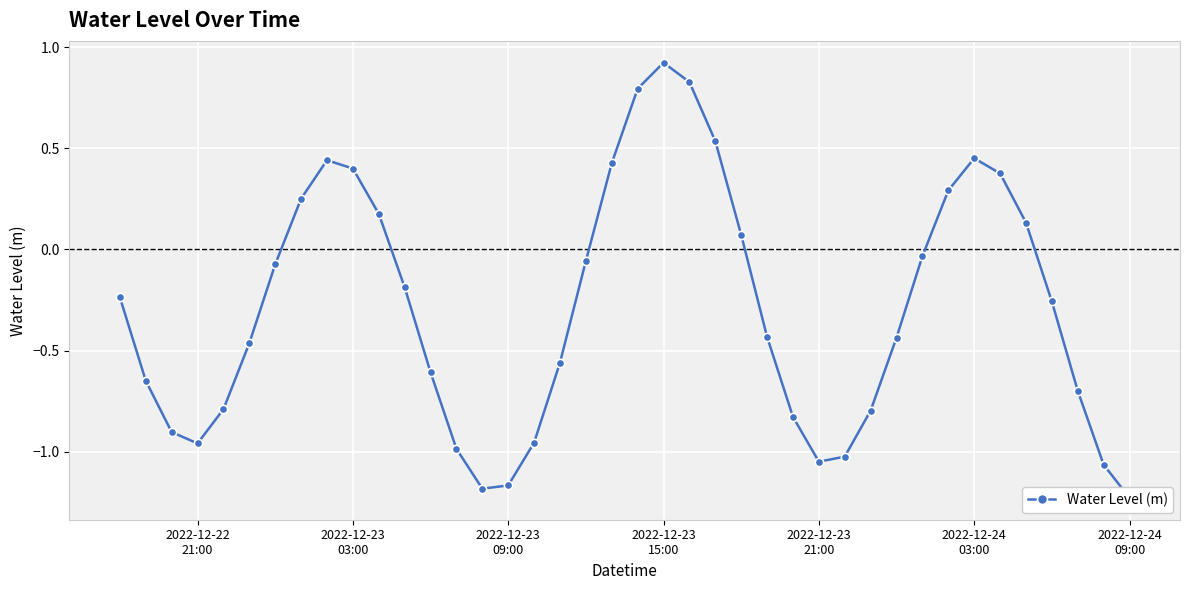

What is the average value?

-0.3